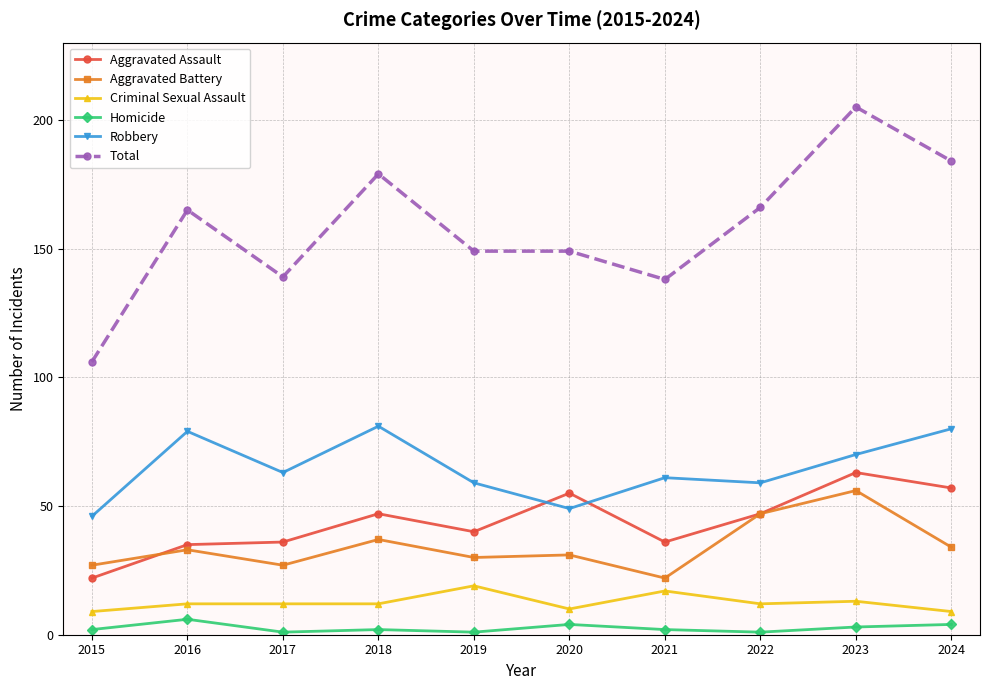

What is the sum of the Homicide values at 2015 and 2024?

6